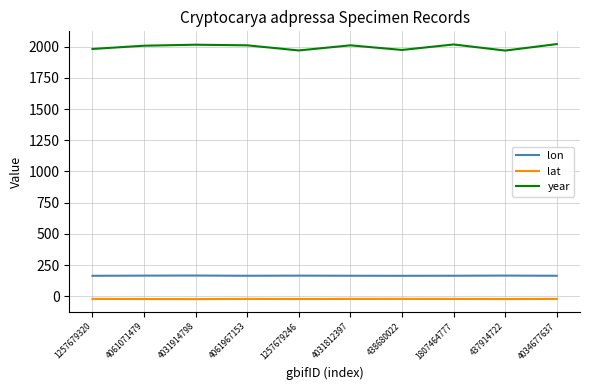

True or false: lon and lat intersect in this chart.

False